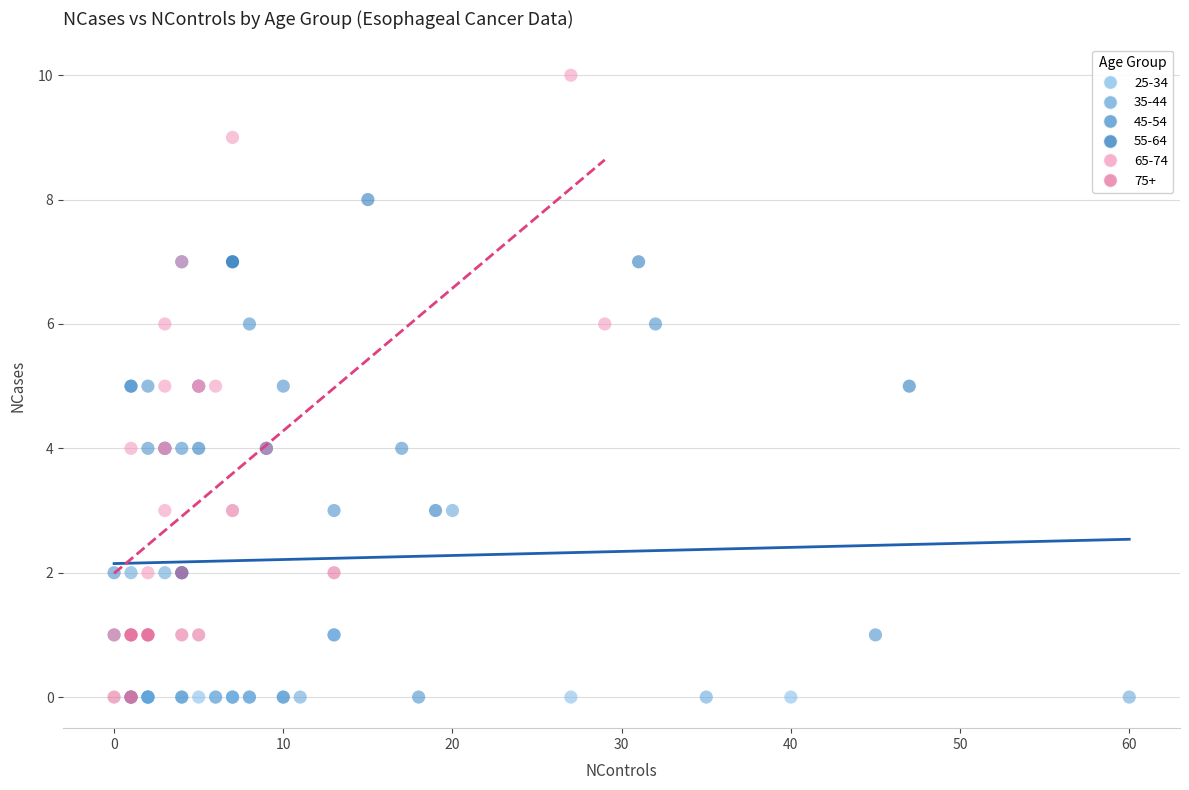

Which series contains the highest Y value?

65-74